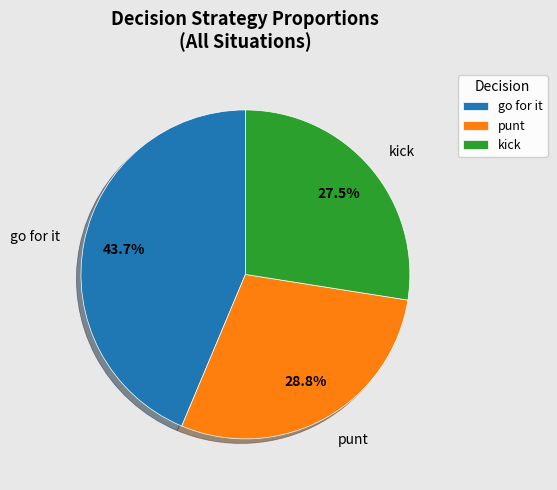

Combined, what portion of the pie is punt and kick?

56.3%